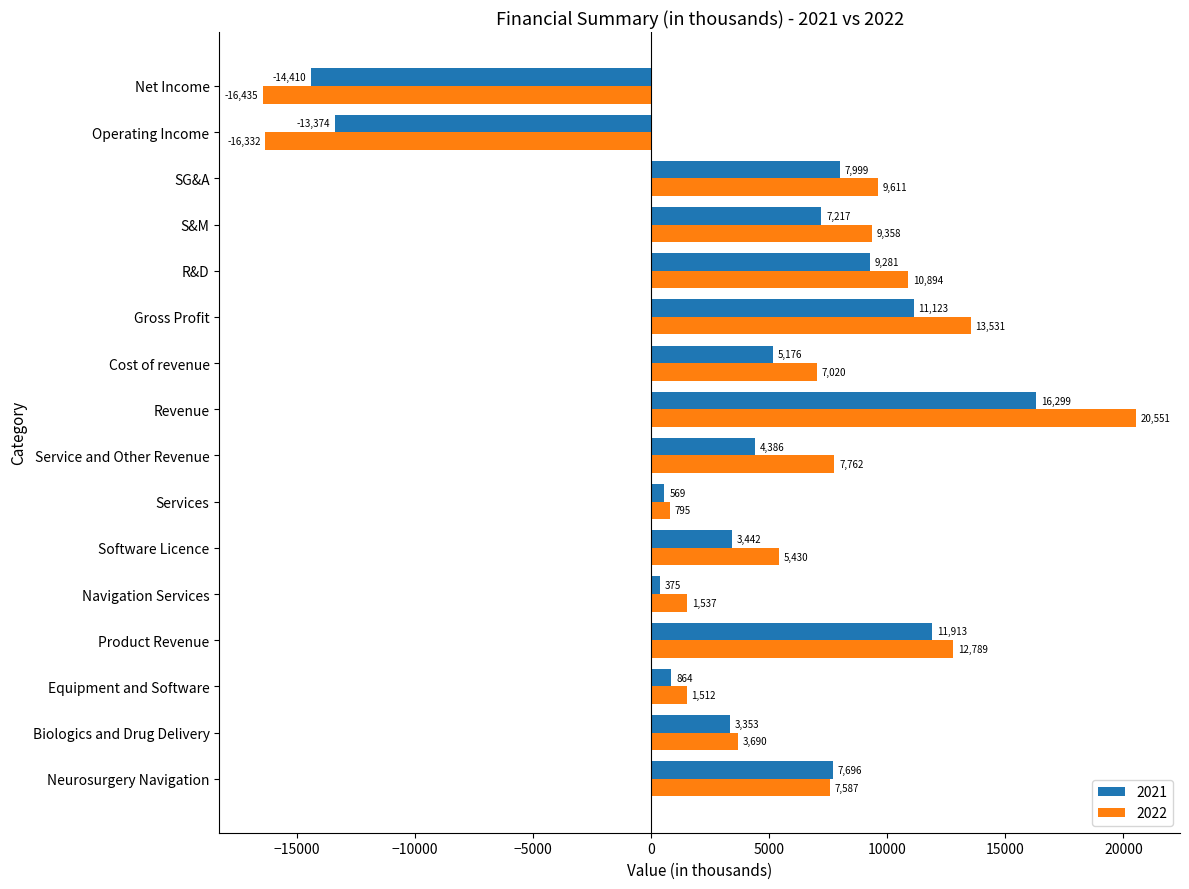

Count the number of data series in this chart.

2